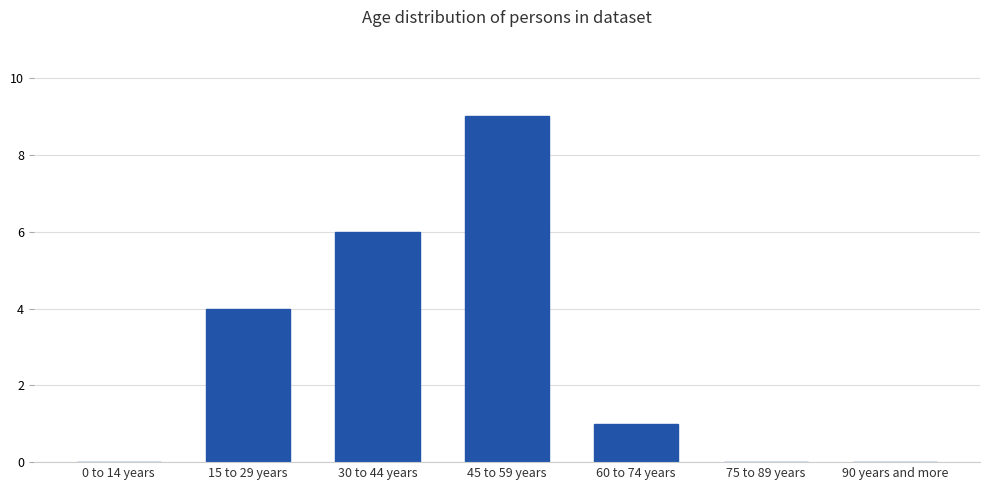

The value at 30 to 44 years is 10. True or false?

False